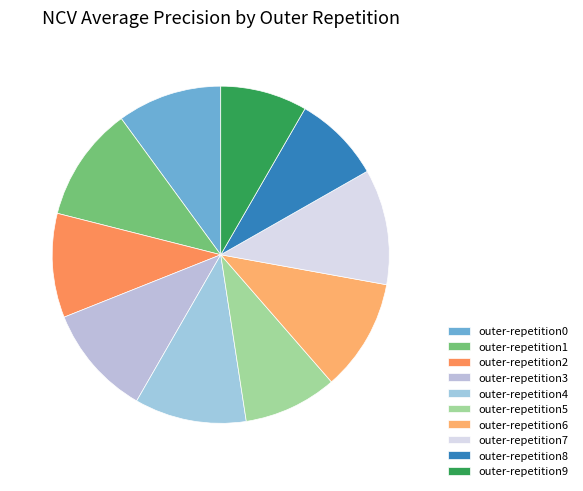

What portion of the pie excludes outer-repetition8?

91.6%